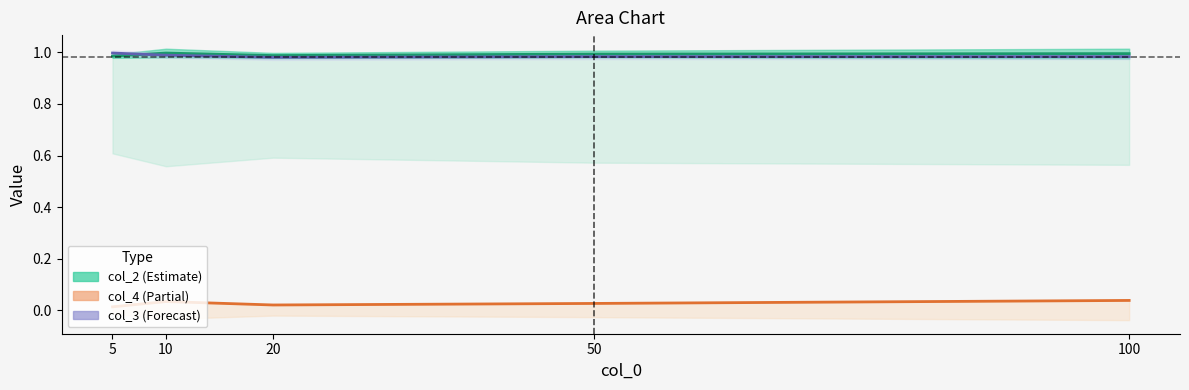

True or false: col_4 and col_2 cross at least once.

False